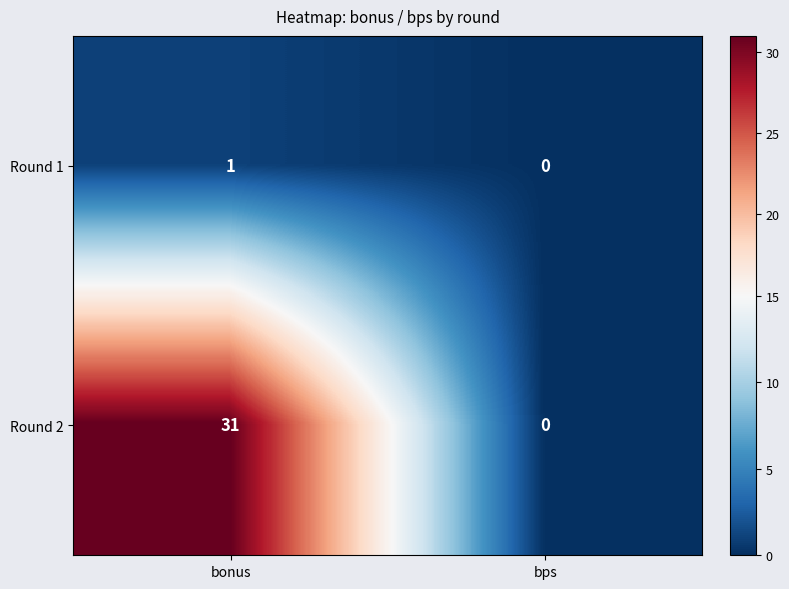

The Round 1 series shows 2 at bonus. True or false?

False